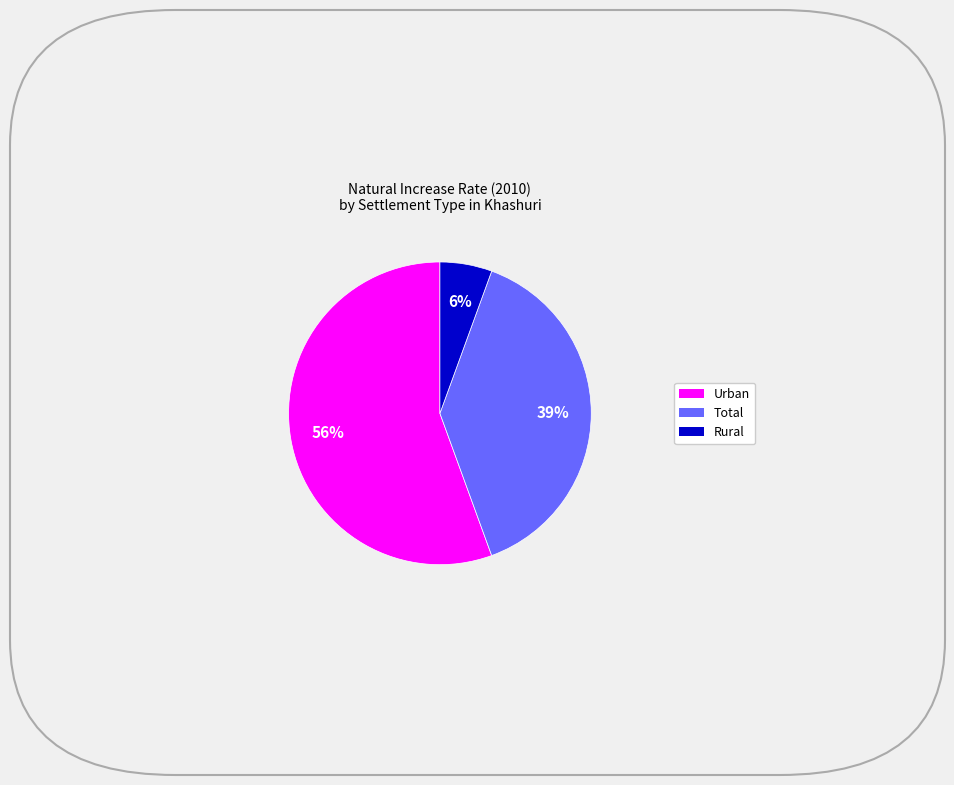

To the nearest percent, what is the difference between the largest and smallest slice percentages?

50%